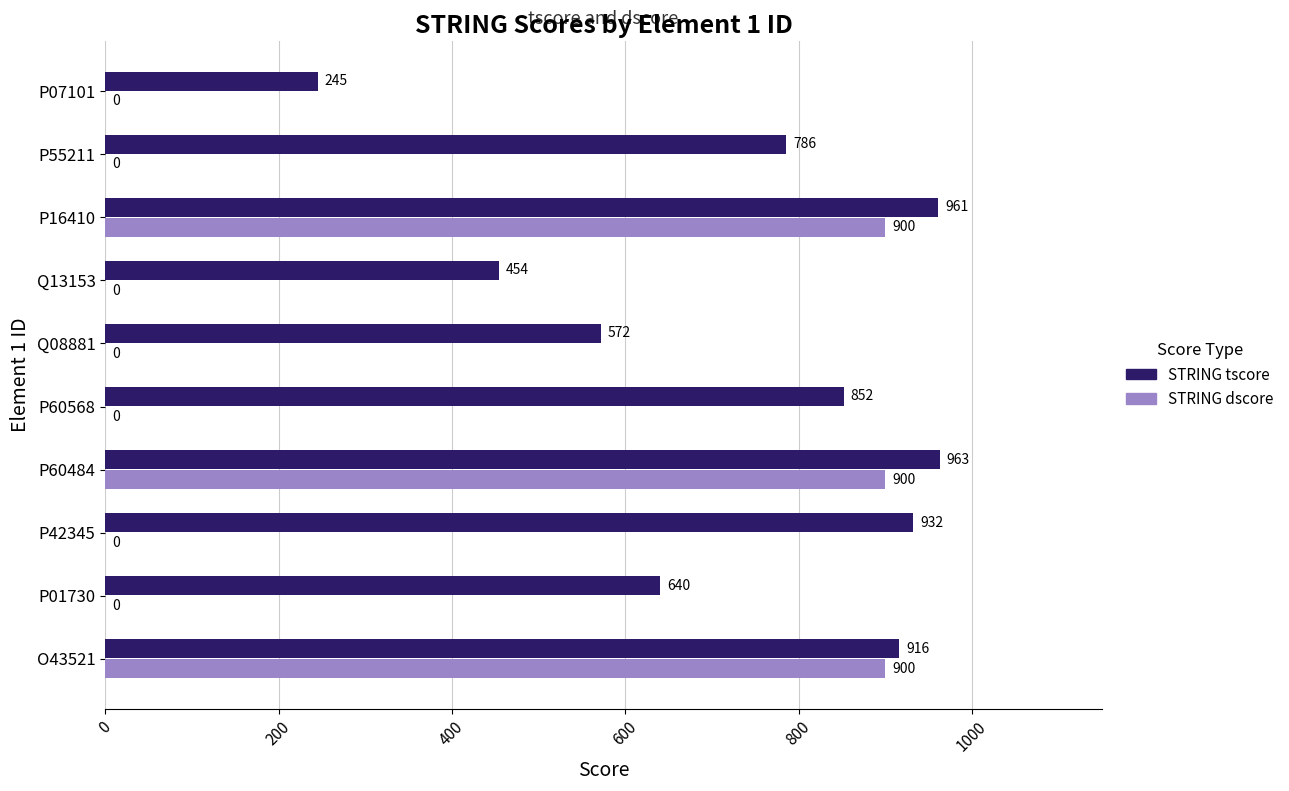

Where is STRING tscore nearest to the value 604?

Q08881